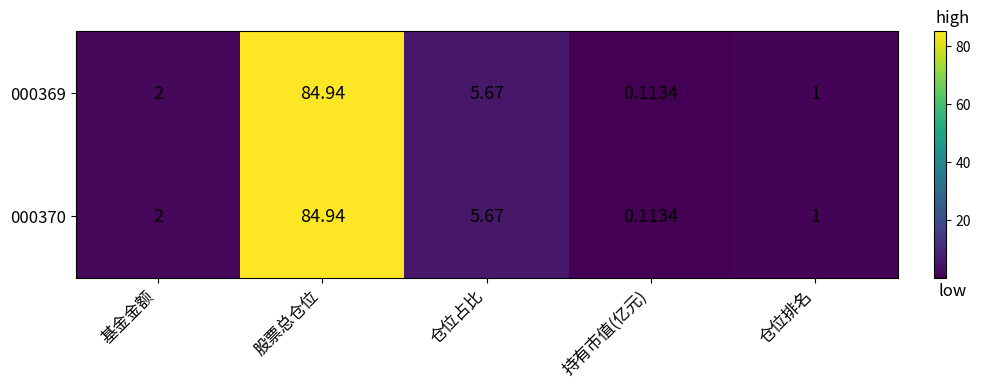

At which label is 000370 closest to 42?

仓位占比